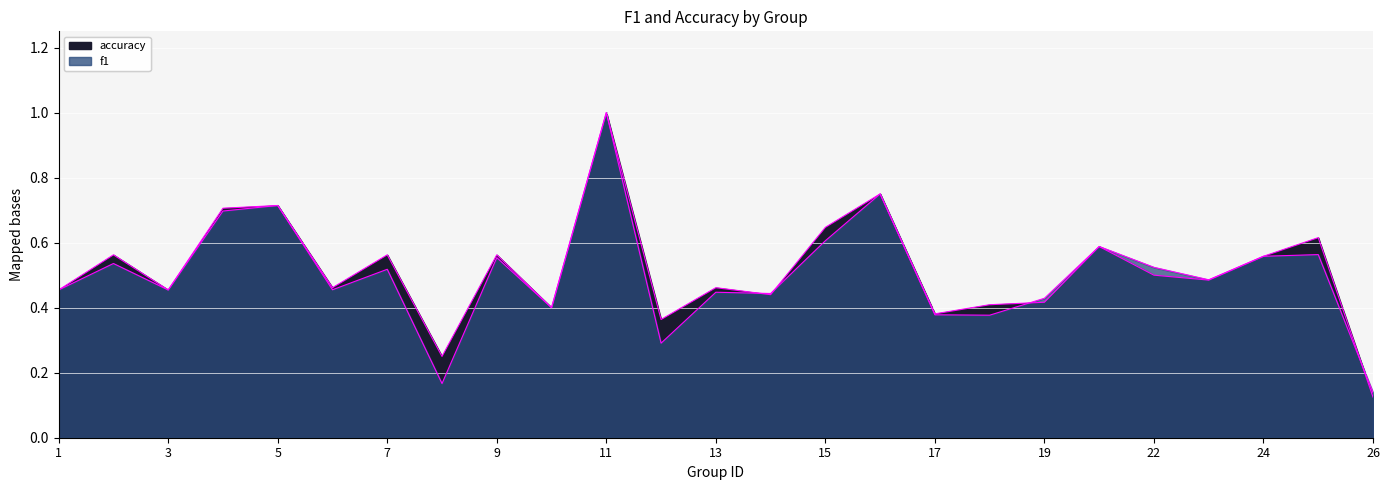

What is the value of the f1 point at the 13th from the left?

0.4